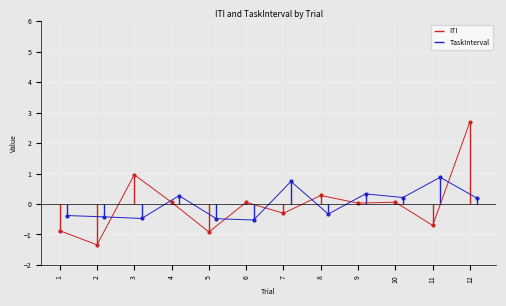

Between 2 and 9, which series saw the biggest shift?

ITI